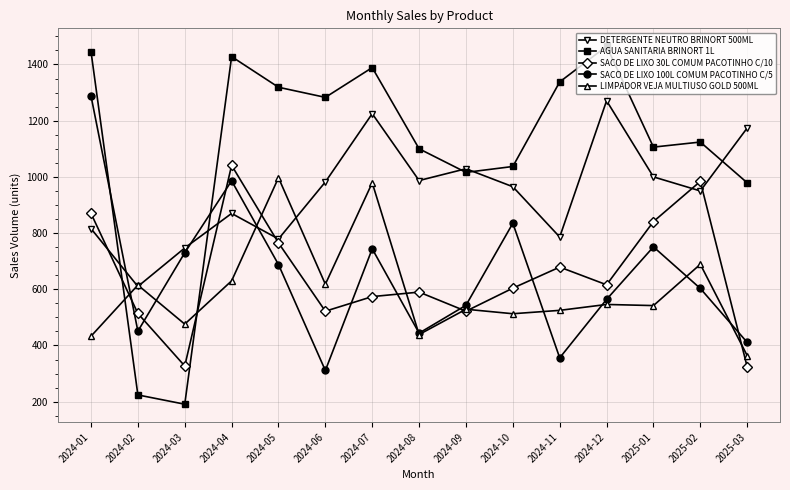

Which series has the largest range (max minus min)?

AGUA SANITARIA BRINORT 1L